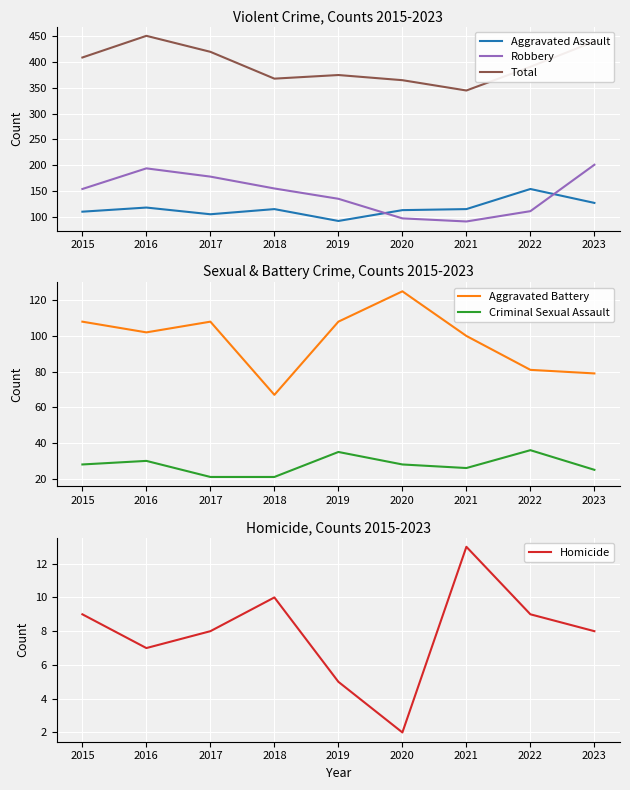

What is the sum of the Criminal Sexual Assault values at 2018 and 2022?

57